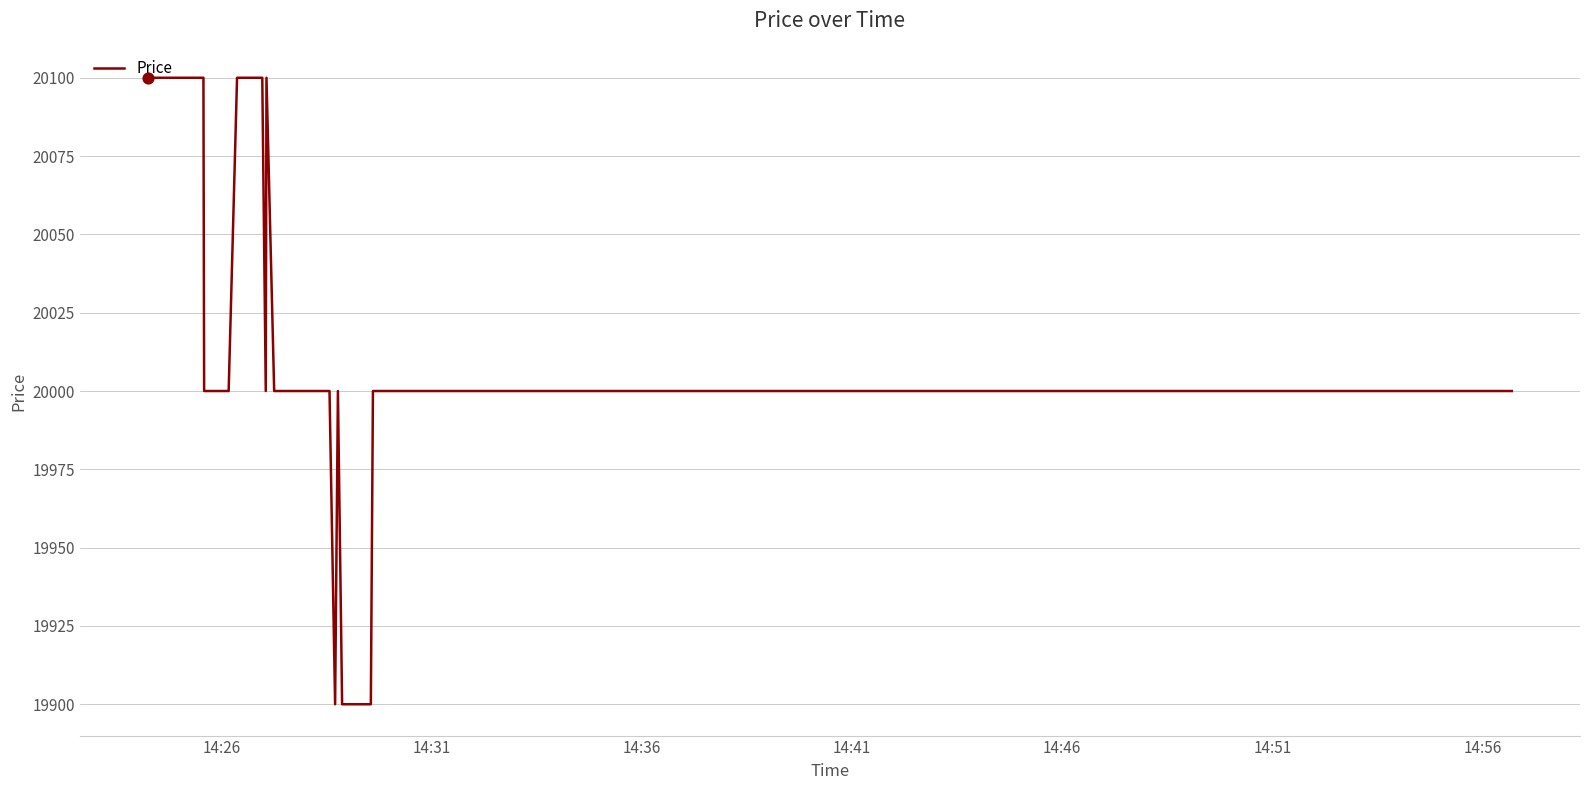

What is the smallest value displayed?

19900